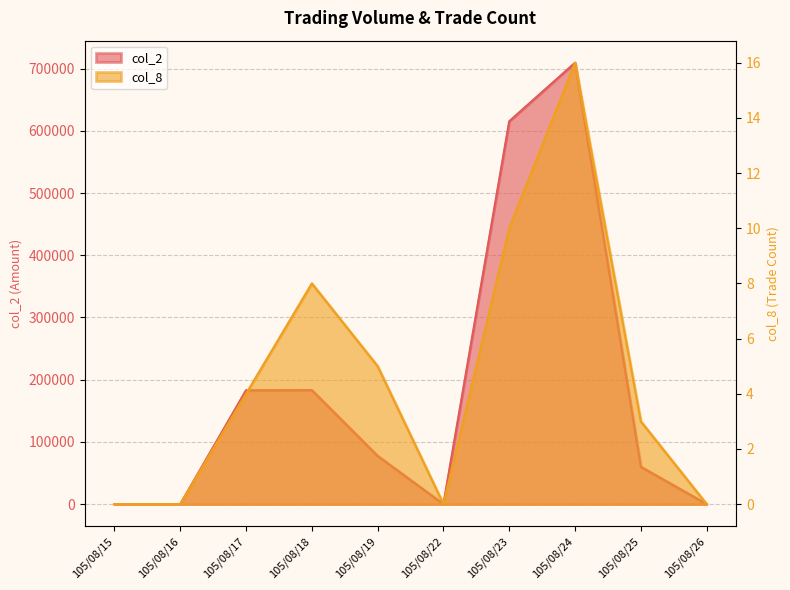

What is the highest value of the col_2 series?

709390